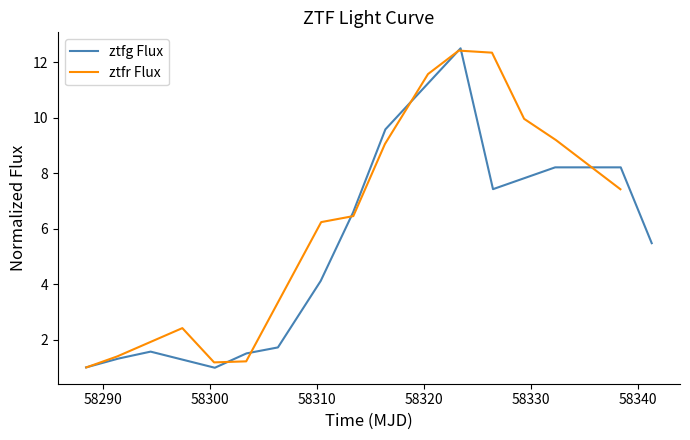

What is the minimum value for ztfg Flux?

1.0